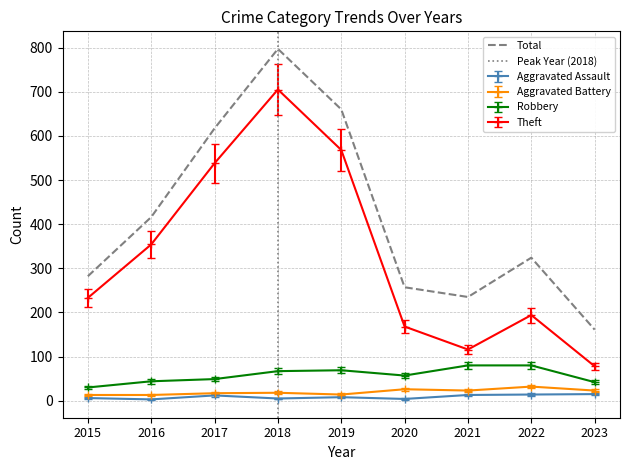

What are all the series names shown in the legend?

Aggravated Assault, Aggravated Battery, Robbery, Theft, Total